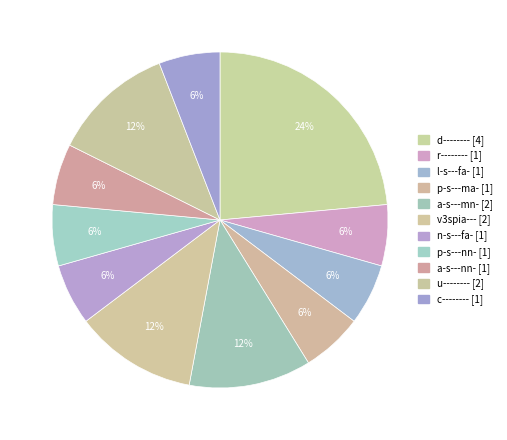

Combined, do r-------- and v3spia--- account for over 50%?

No